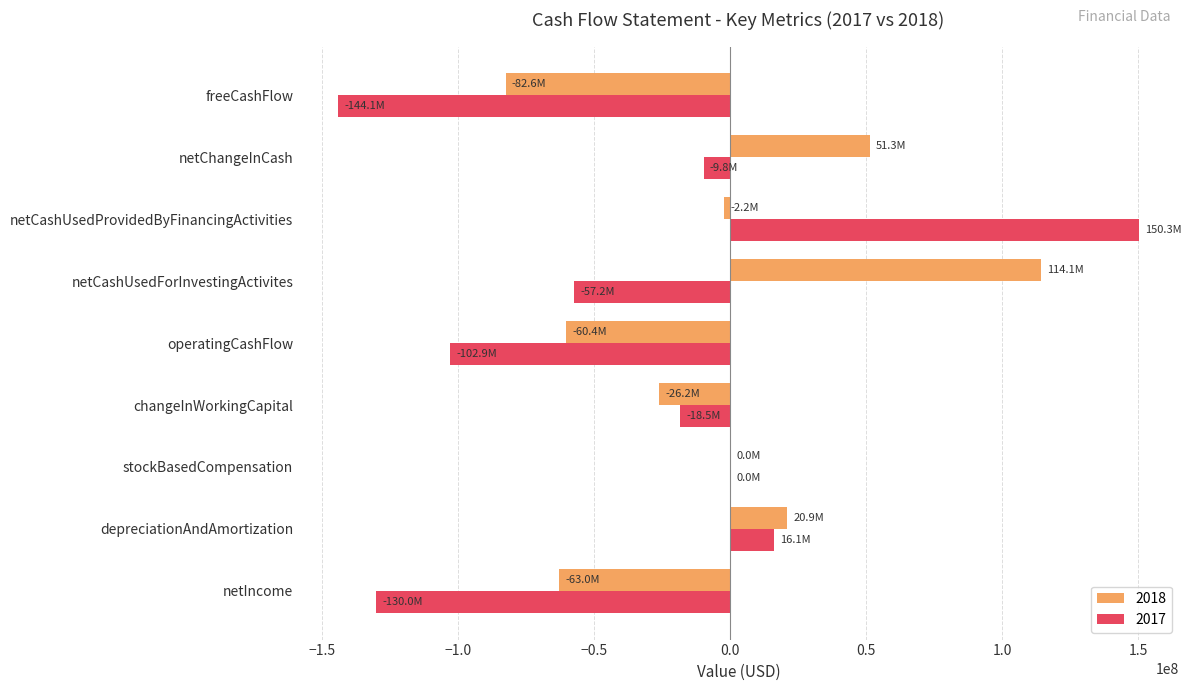

The 2018 series shows -2216000 at netCashUsedProvidedByFinancingActivities. True or false?

True